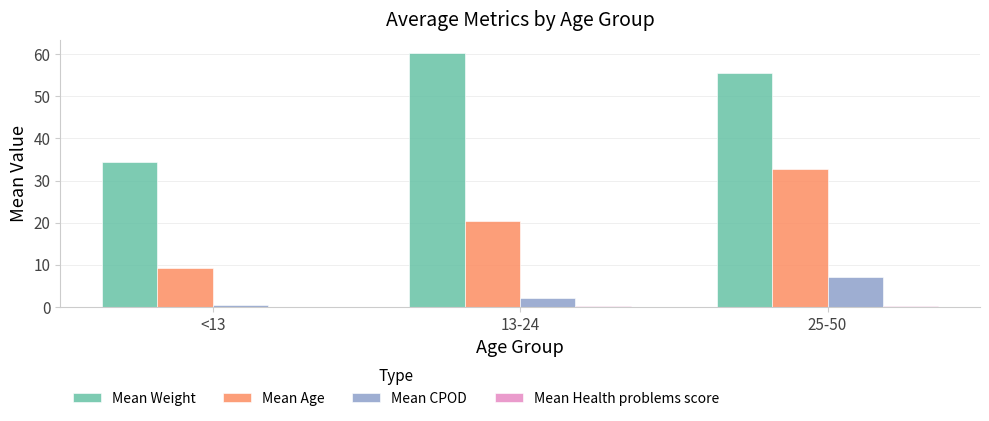

At which category is the sum across all series the highest?

25-50